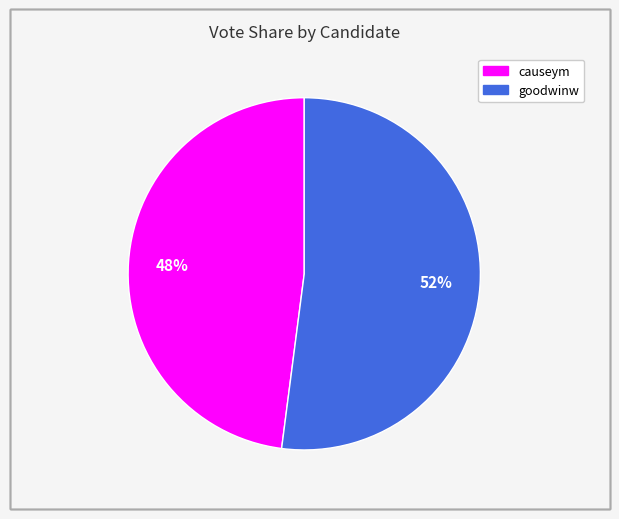

Which has a higher value, goodwinw or causeym?

goodwinw